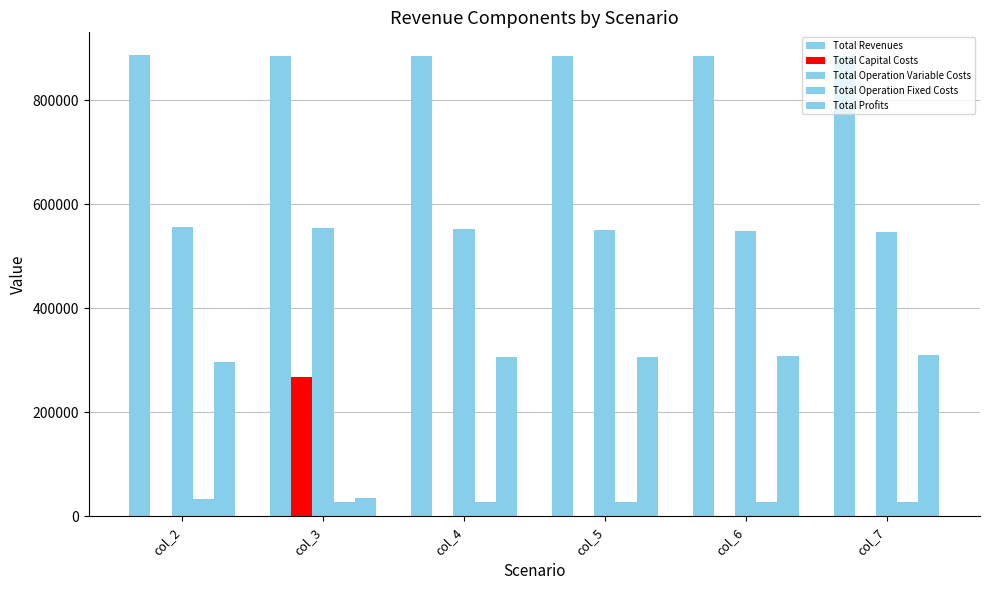

Does the chart contain stacked bars?

No